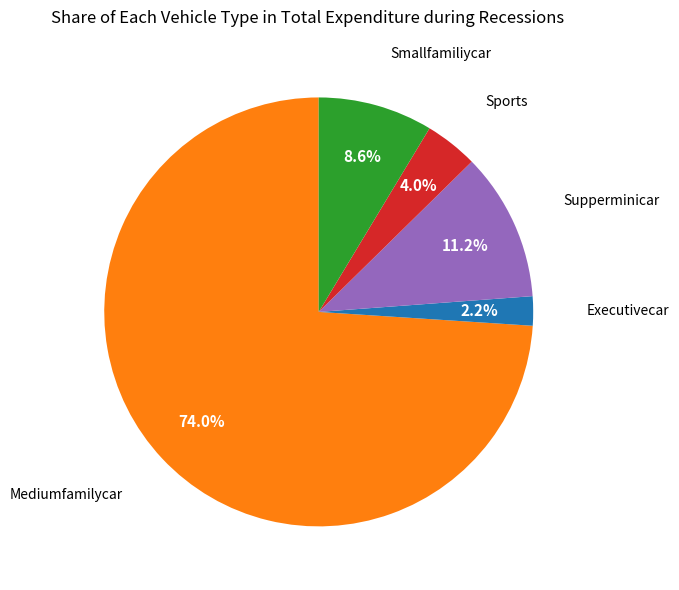

Is there a majority slice in this chart?

Yes